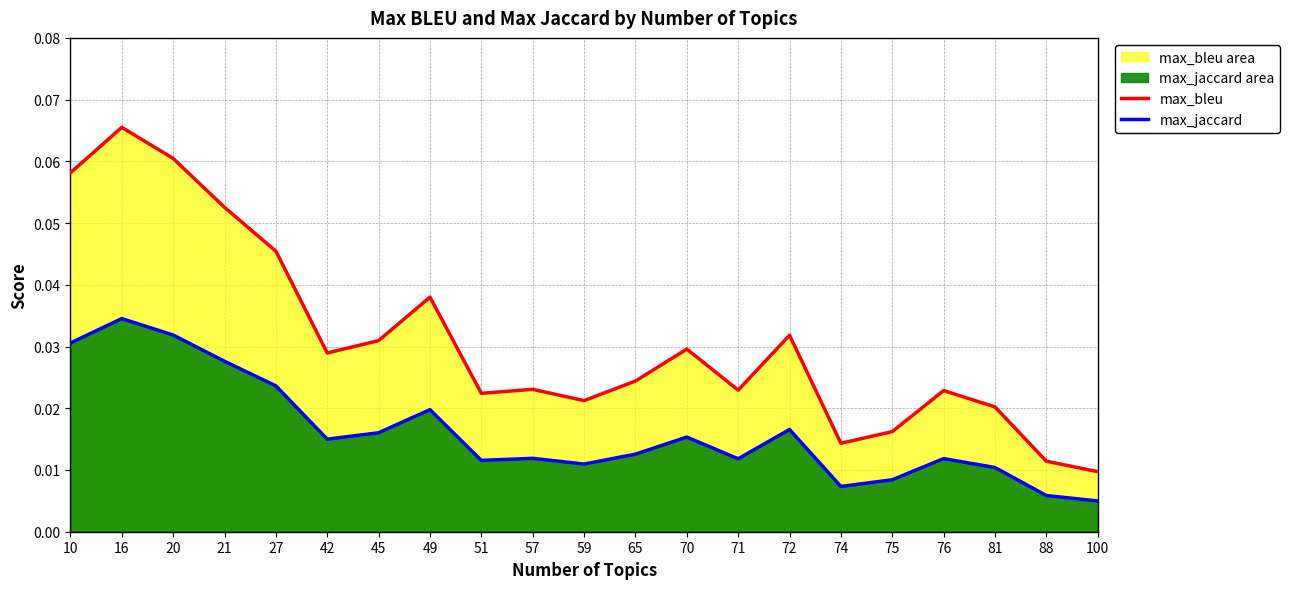

How many lines are shown in the chart?

2